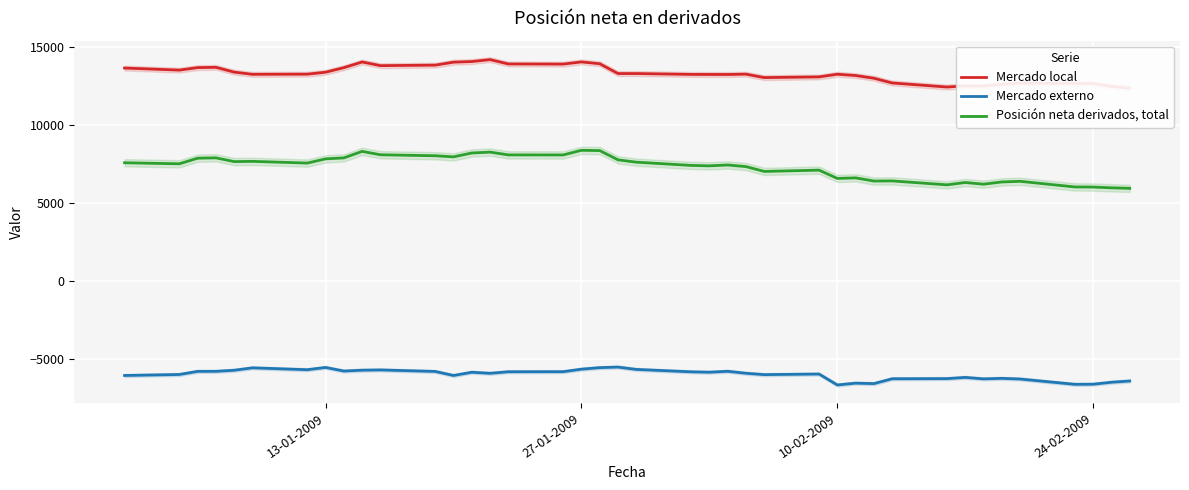

How many lines are shown in the chart?

3